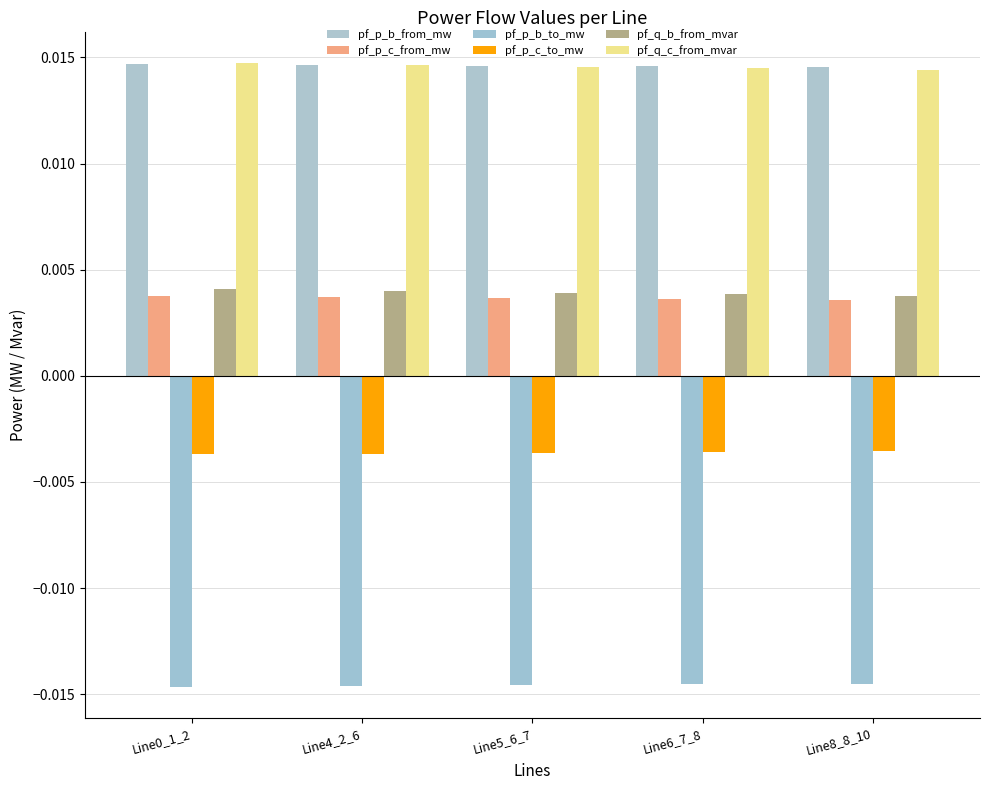

Where is pf_p_c_to_mw nearest to the value 0?

Line8_8_10